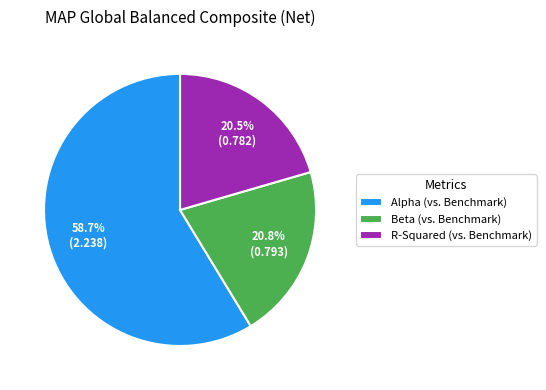

Count the number of slices in the pie.

3